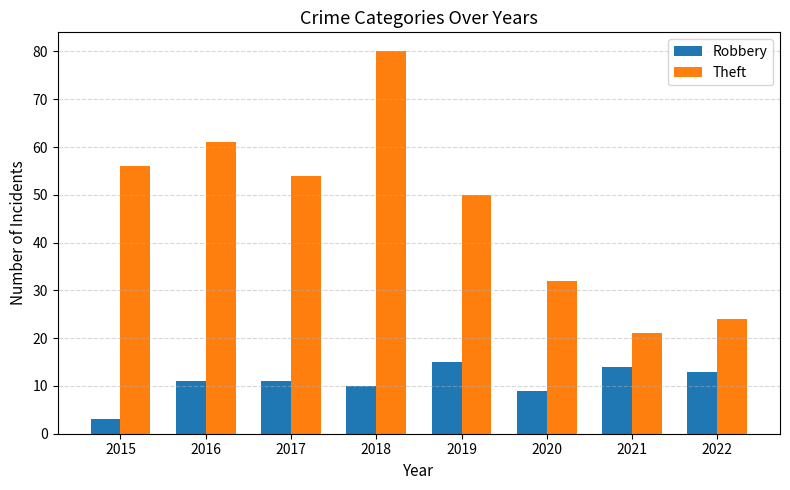

Reading left to right, transcribe all the data shown in this chart.

Robbery: 2015=3	2016=11	2017=11	2018=10	2019=15	2020=9	2021=14	2022=13
Theft: 2015=56	2016=61	2017=54	2018=80	2019=50	2020=32	2021=21	2022=24